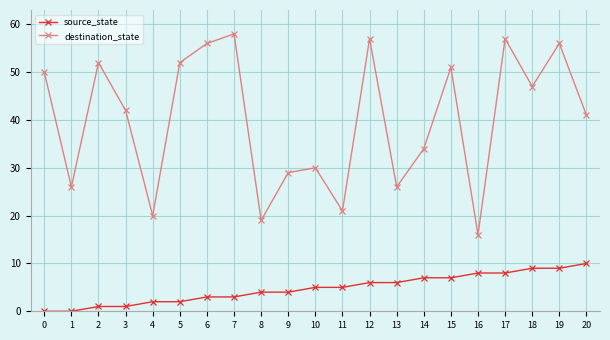

Rank the series at 14 from lowest to highest value.

source_state, destination_state